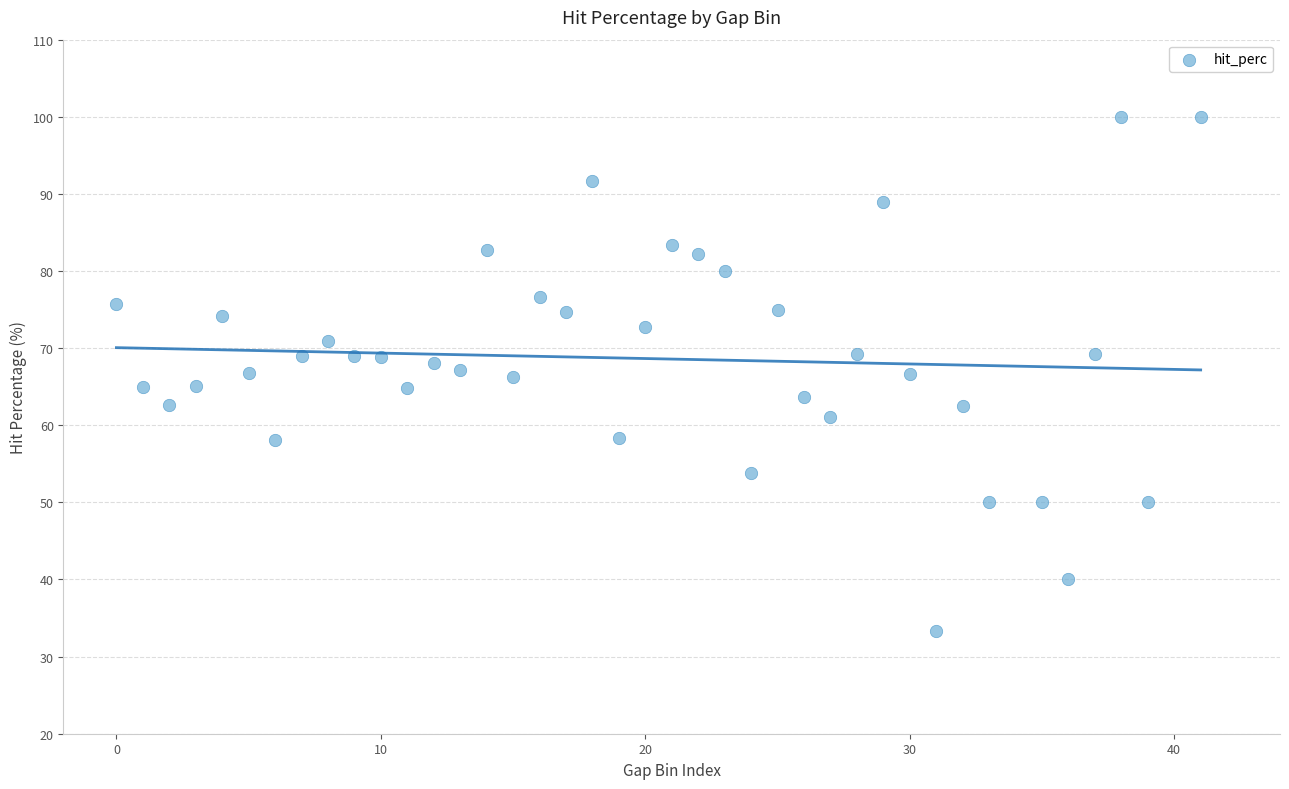

What is the range of X values (max minus min)?

41.0